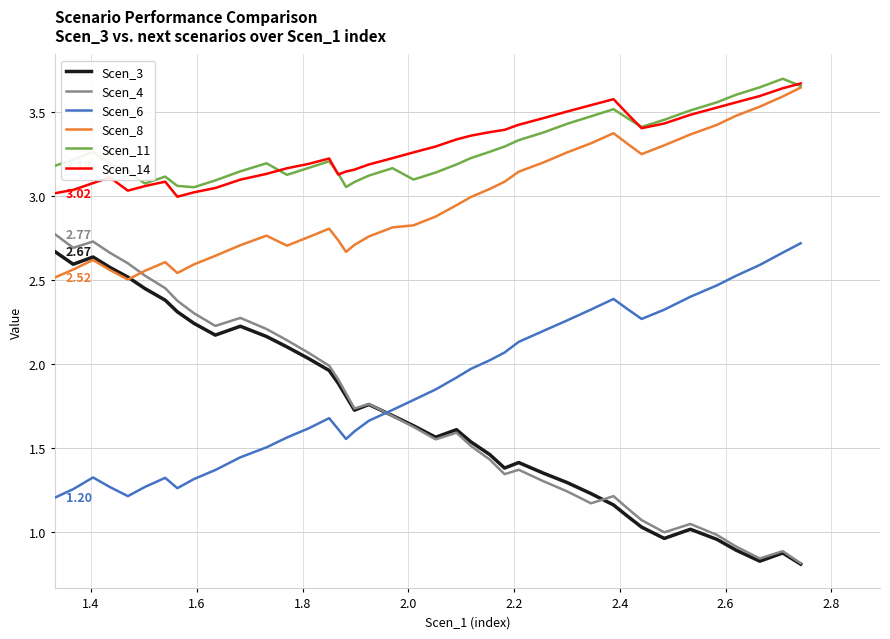

Which series has the widest spread of values?

Scen_4